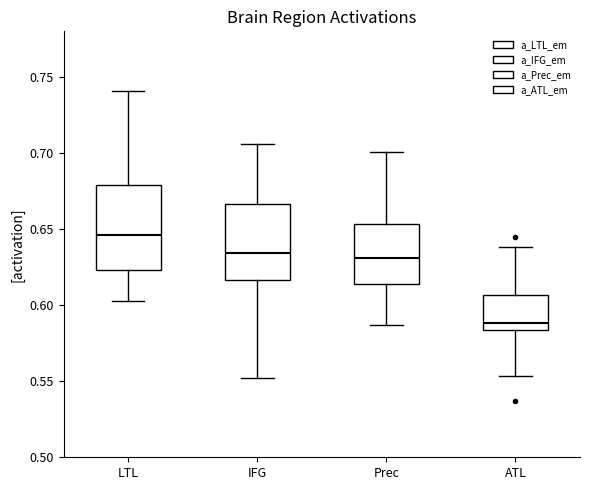

Which box is the tallest, from its lower edge to its upper edge?

LTL